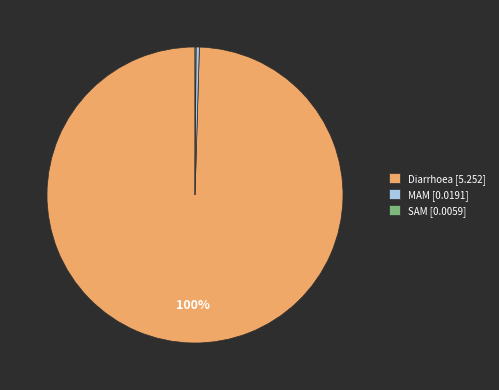

Which slice represents more than half of the pie?

Diarrhoea